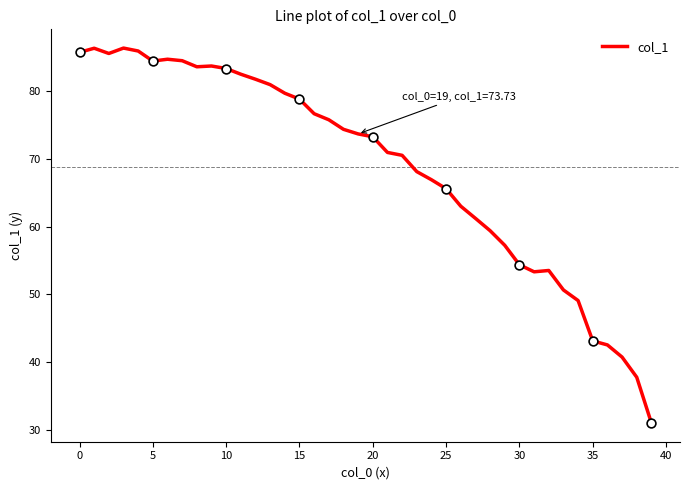

What is the difference between the maximum and minimum values?

55.4